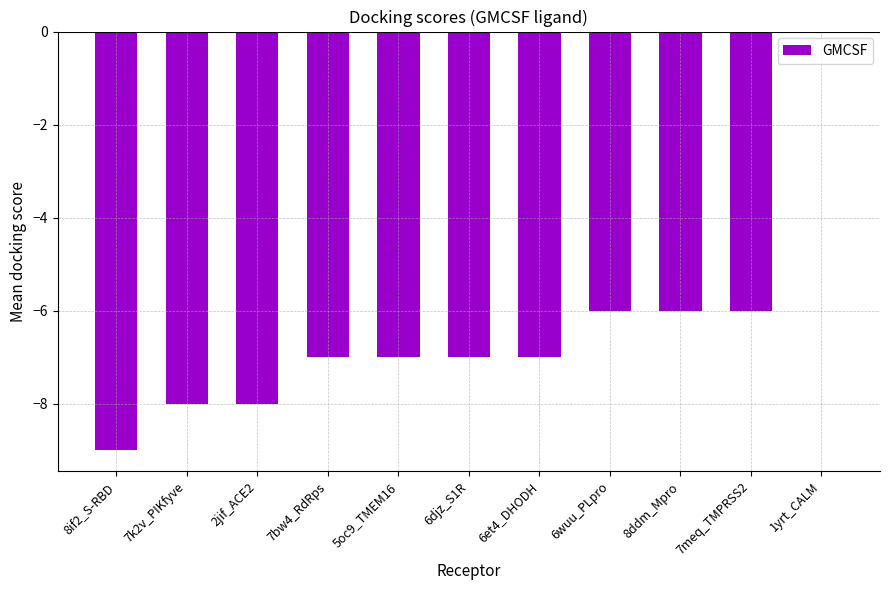

Reading left to right, list all the values displayed in this chart.

-9	-8	-8	-7	-7	-7	-7	-6	-6	-6	0